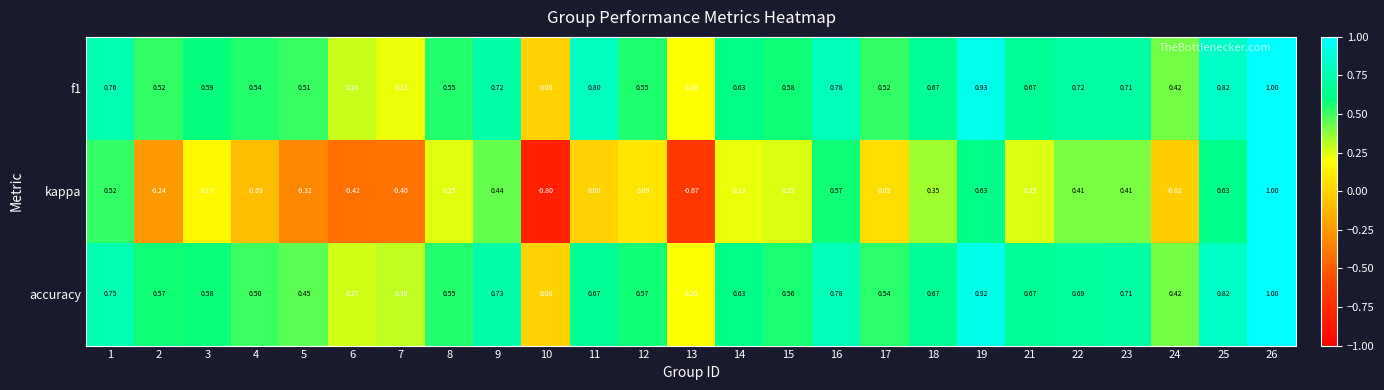

Which series changed the most between 11 and 22?

kappa